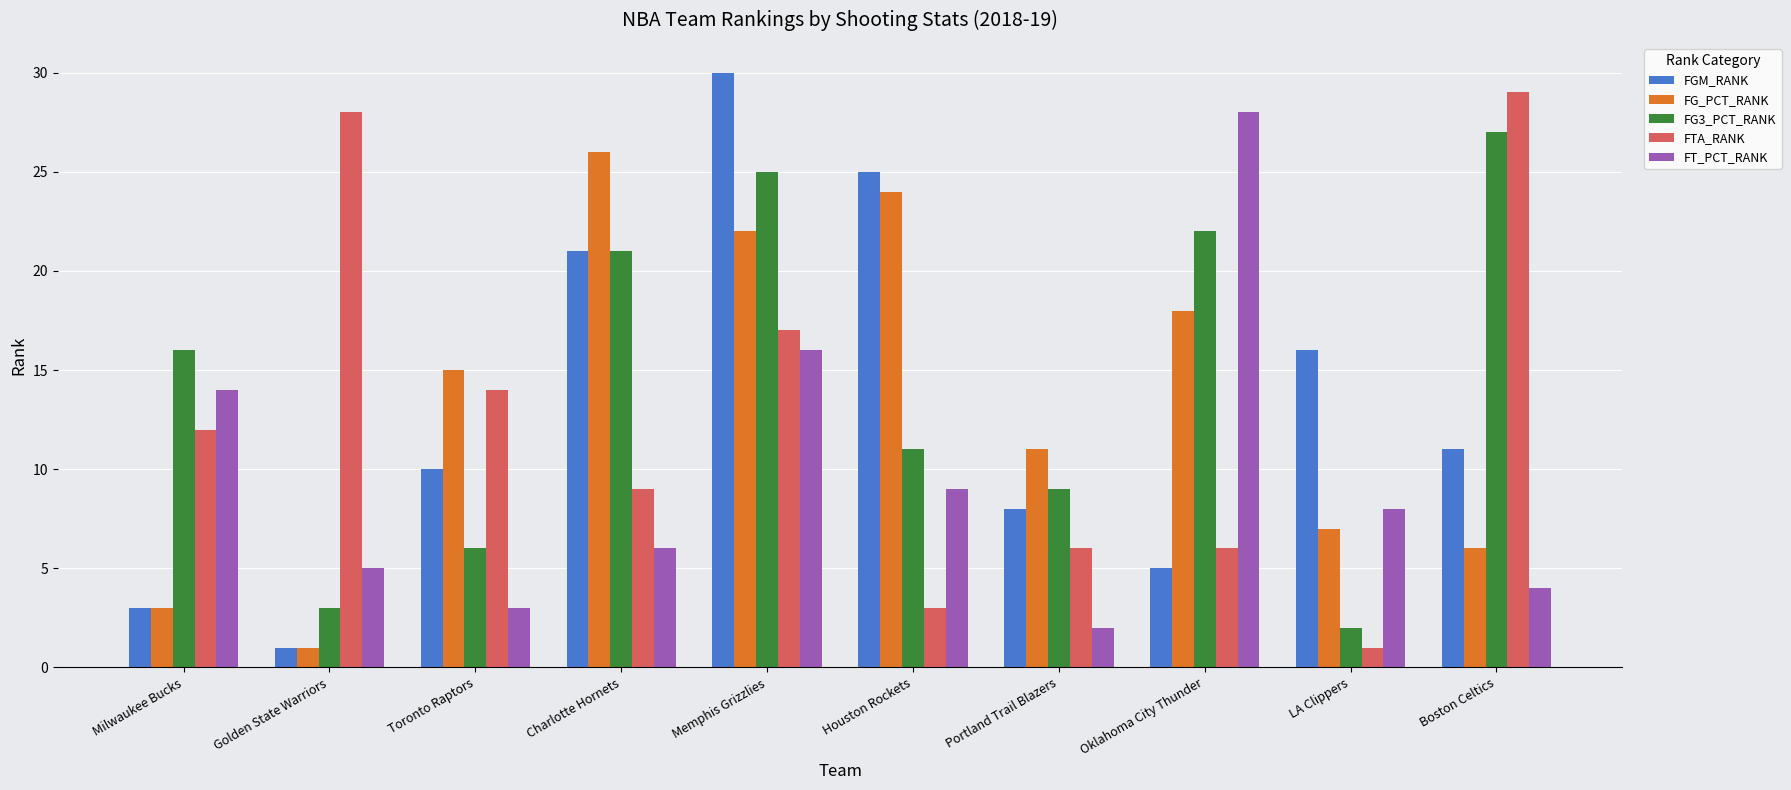

What is the label of the 6th bar from the right?

Memphis Grizzlies